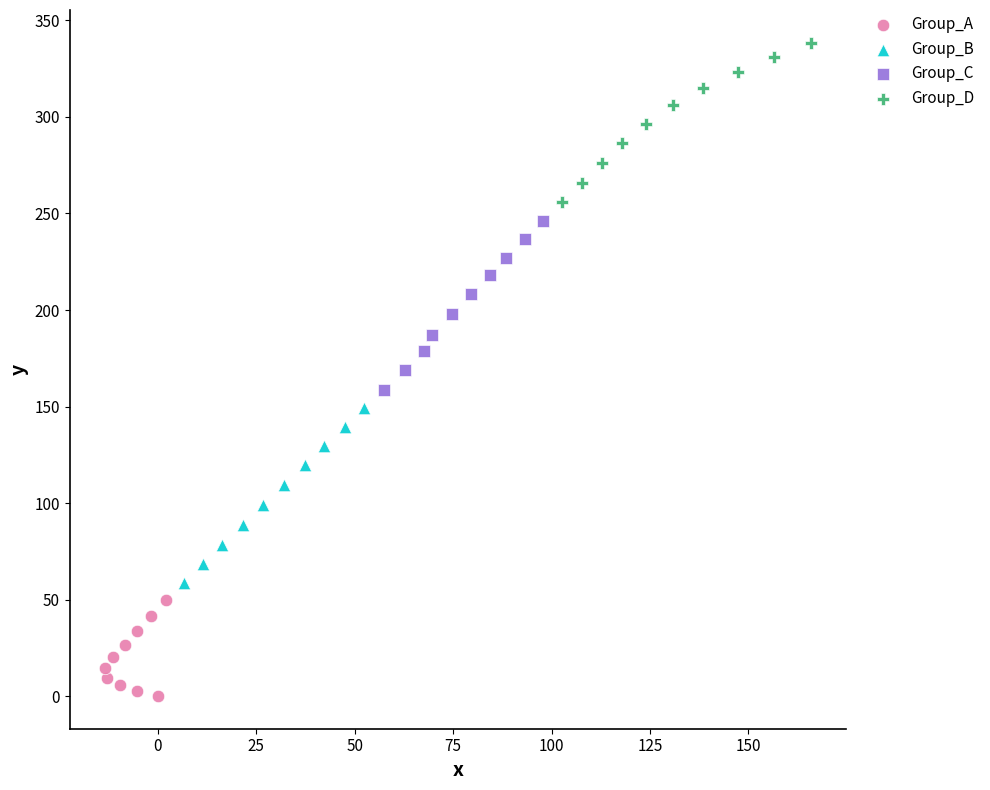

Which series reaches the minimum Y coordinate?

Group_A